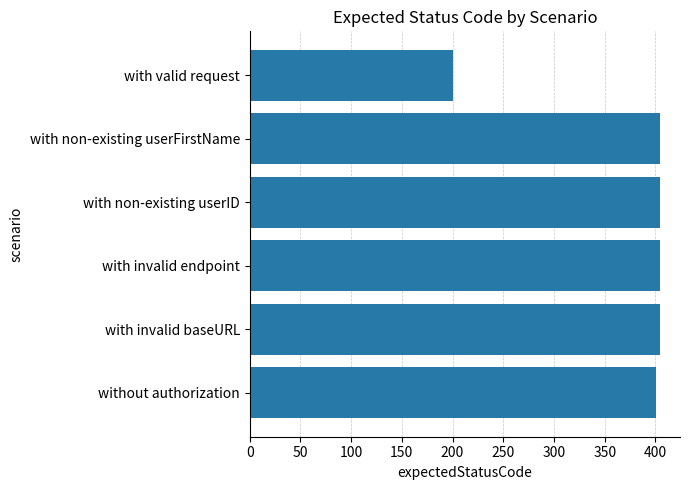

What is the difference between the maximum and minimum values?

204